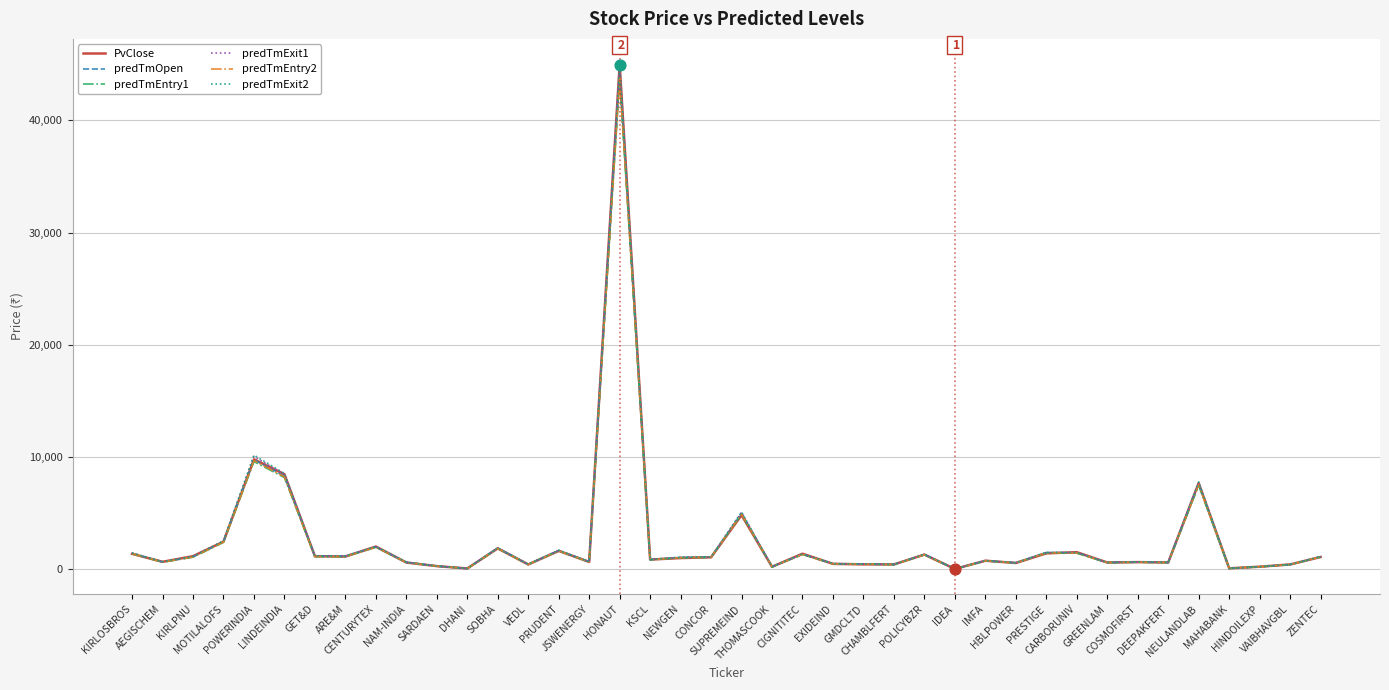

At how many categories does at least one series exceed 11843?

1